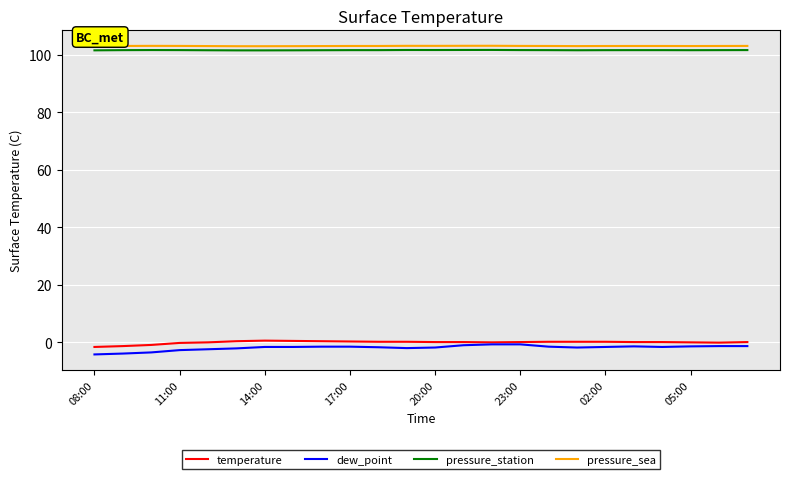

What is the lowest value of the dew_point series?

-4.3